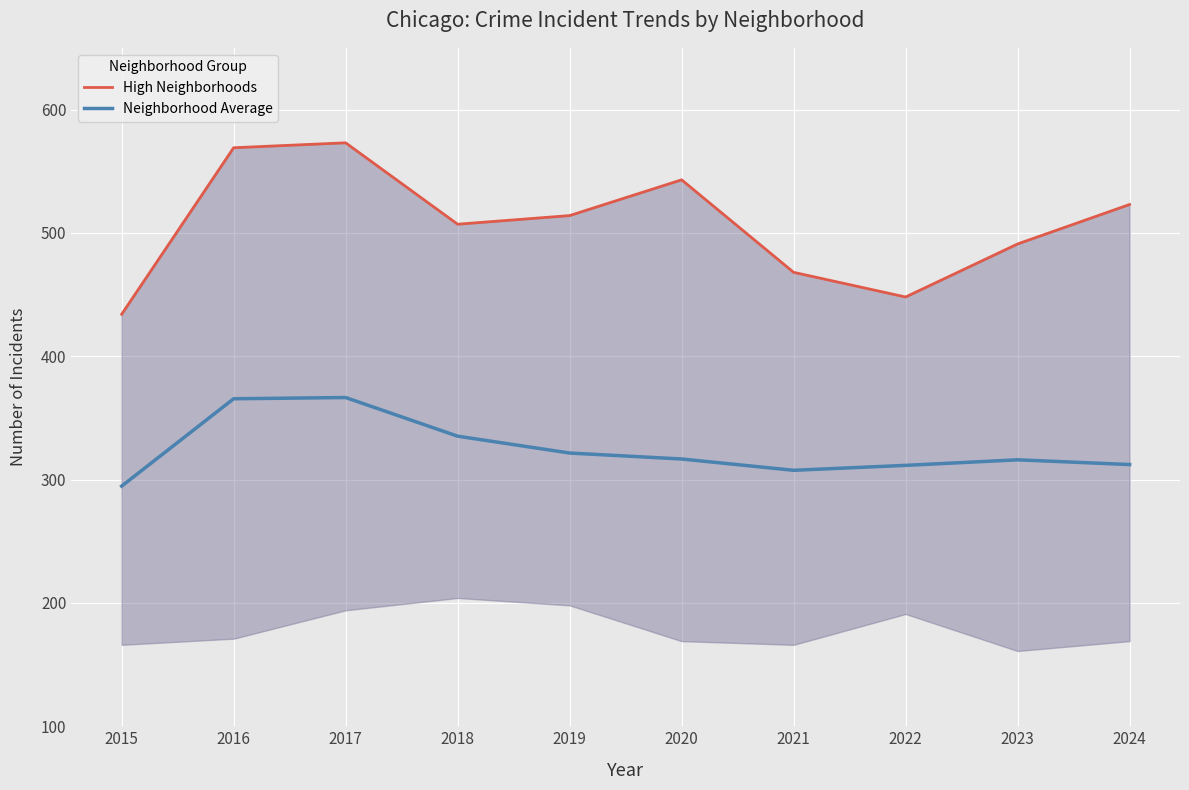

Which series has the widest spread of values?

High Neighborhoods